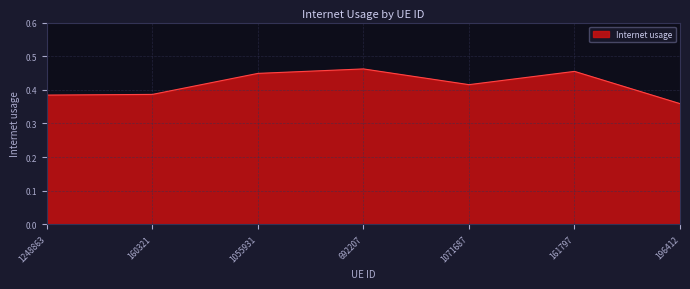

Does the chart have visible grid lines?

Yes